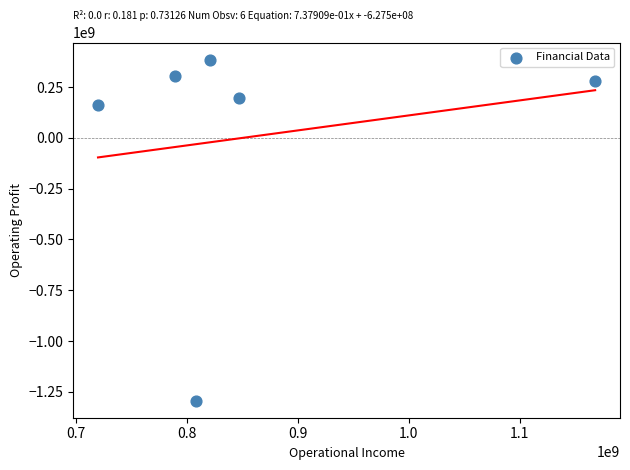

What Y value in the scatter plot is closest to -454143039?

163796229